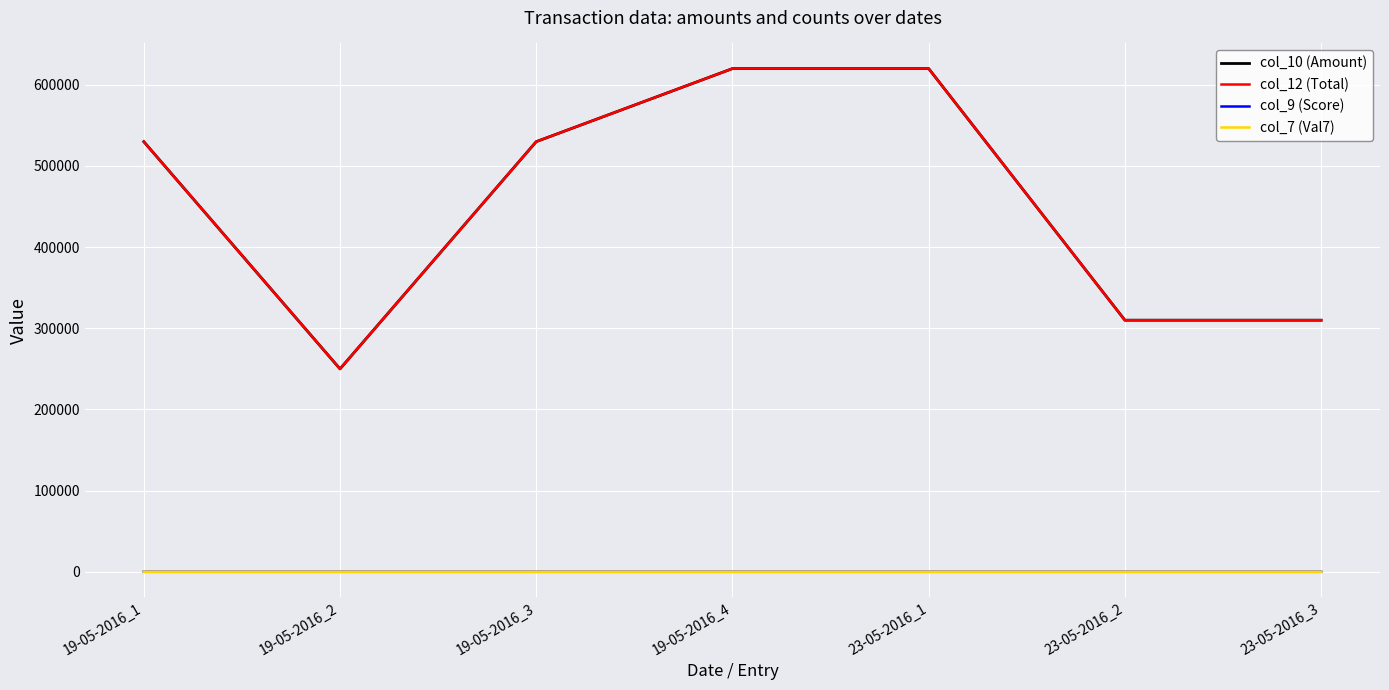

True or false: col_7 (Val7) has more than 0 interior local peaks.

False